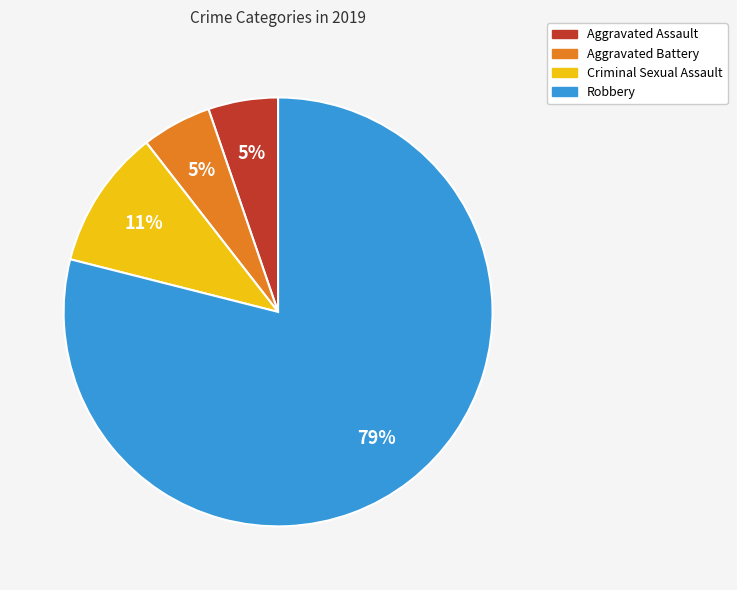

The Criminal Sexual Assault slice represents 11% of the pie. True or false?

True